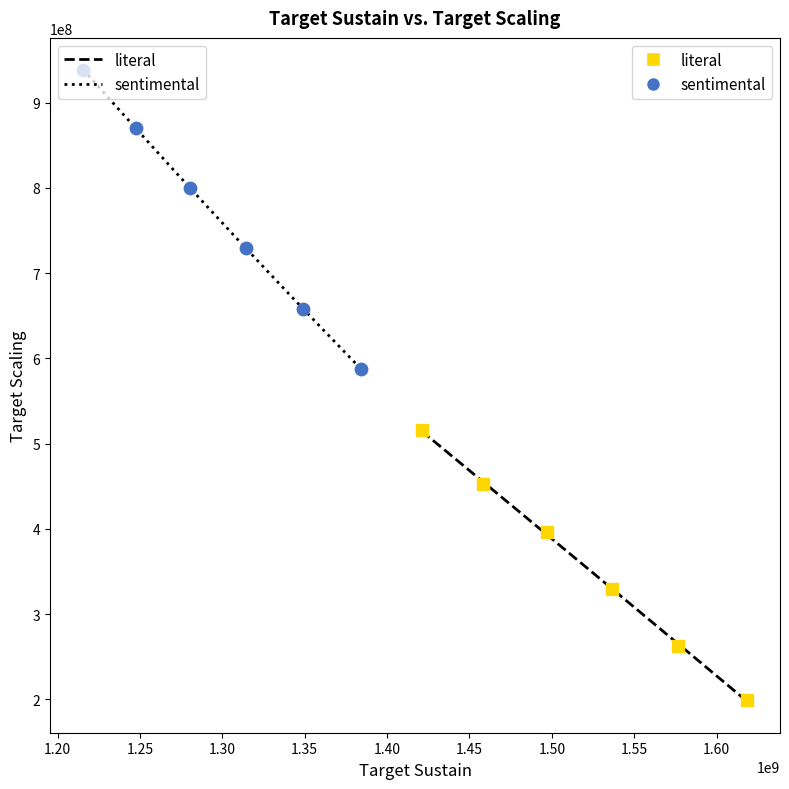

Which series has the widest spread of Y values?

sentimental